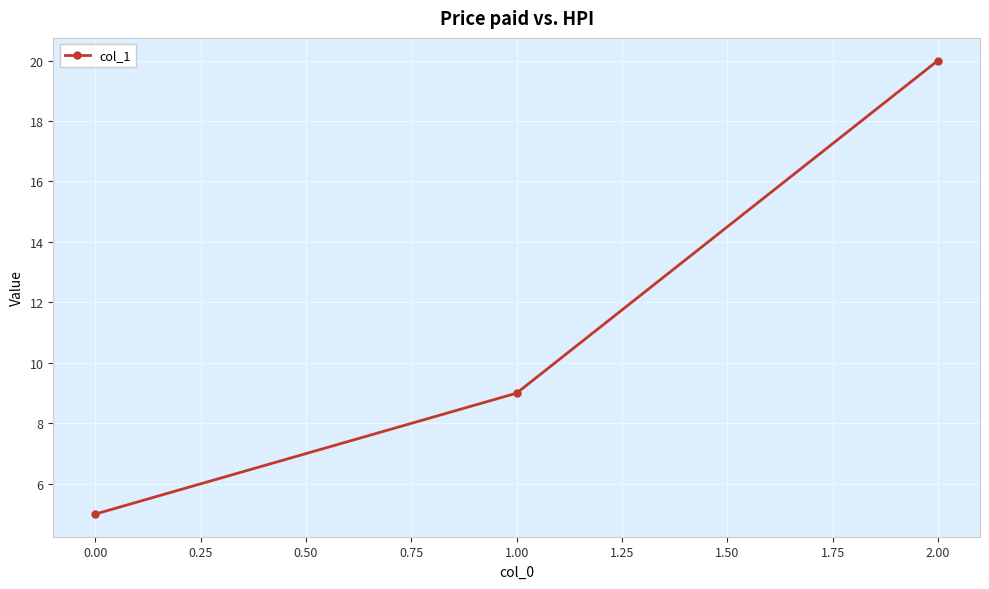

Rank the categories by value from lowest to highest.

0.00, 1.00, 2.00